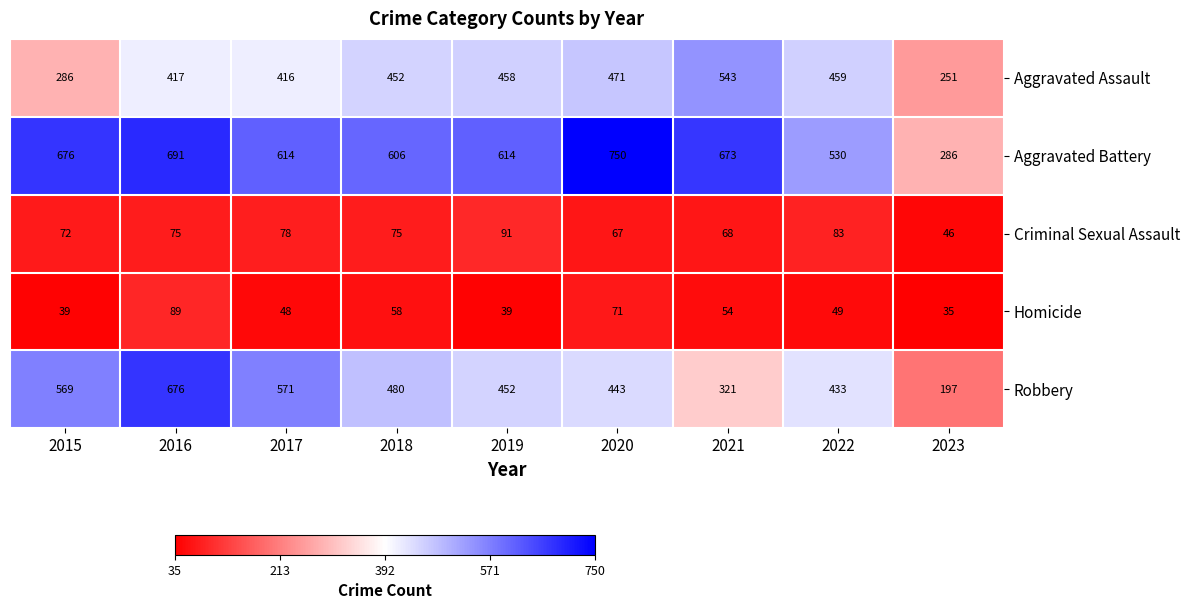

Which series changed the most between 2015 and 2016?

Aggravated Assault